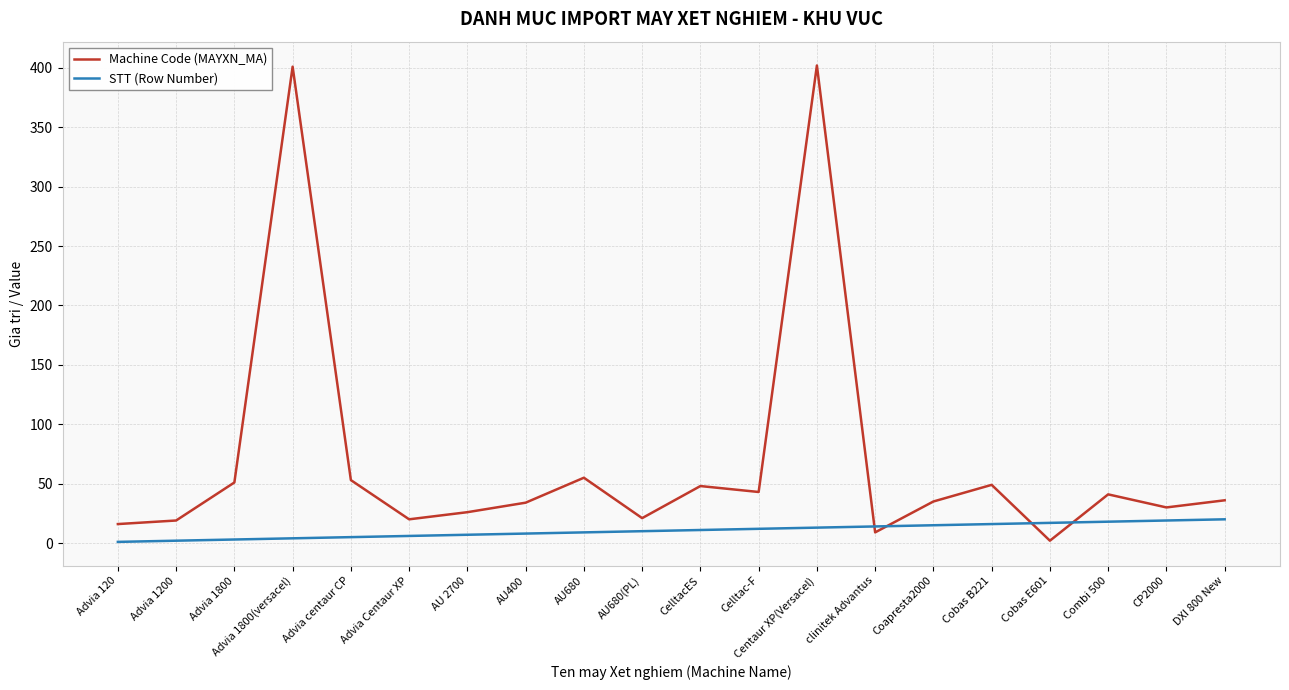

Does the chart have visible grid lines?

Yes